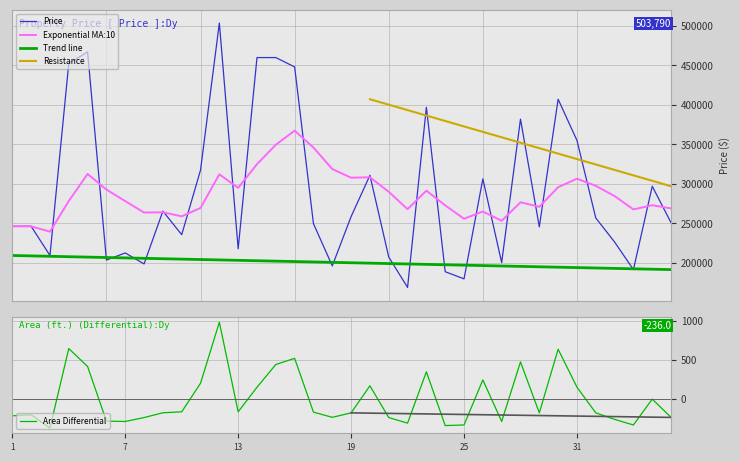

Is it true that Area (ft.) equals -202.8 at 2?

True